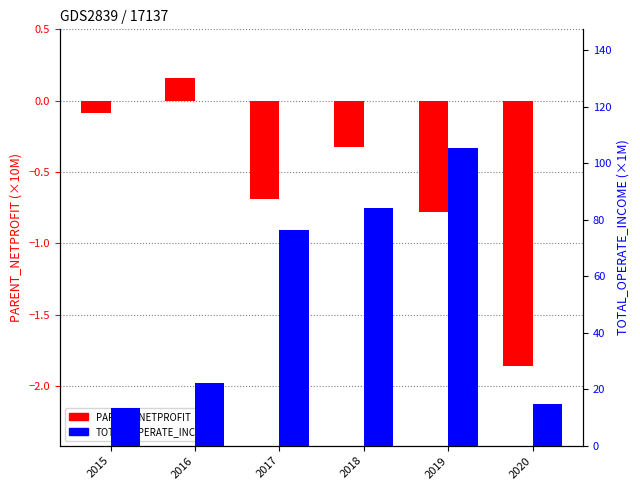

What is the sum of all PARENT_NETPROFIT (×10M) values?

-3.6